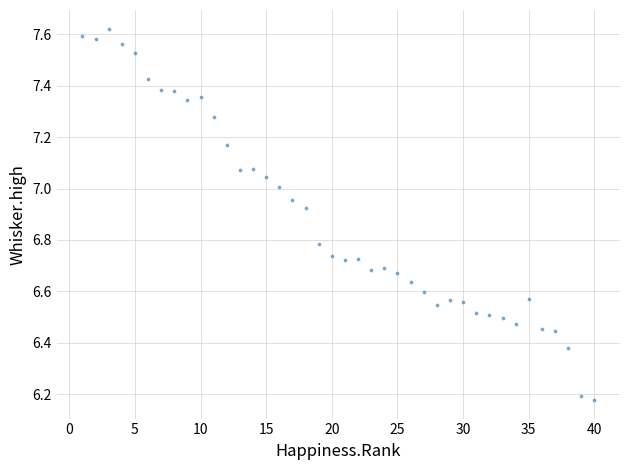

What is the range of X values (max minus min)?

39.0